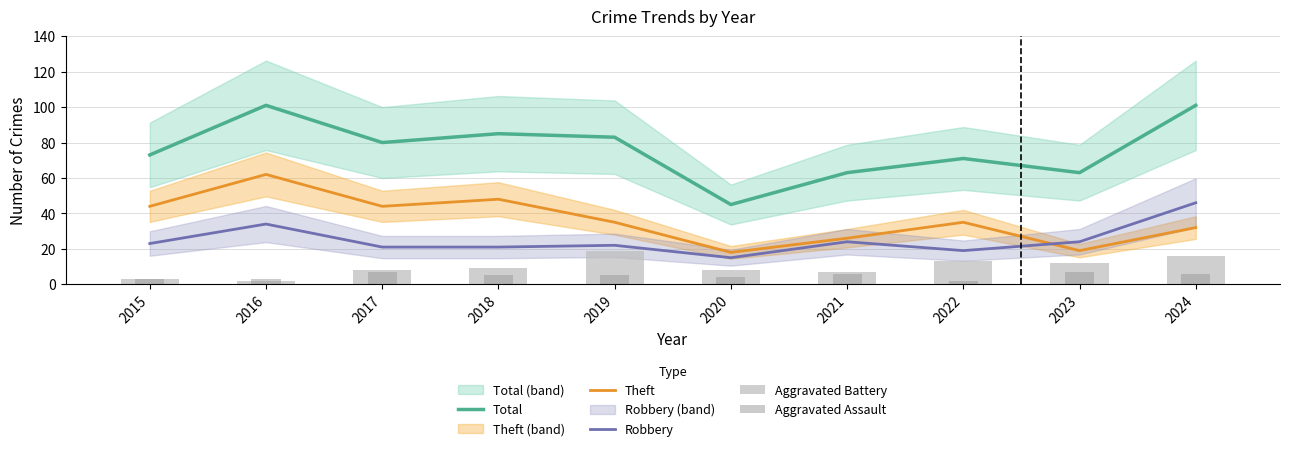

What is the sum of the Theft values at 2023 and 2022?

54